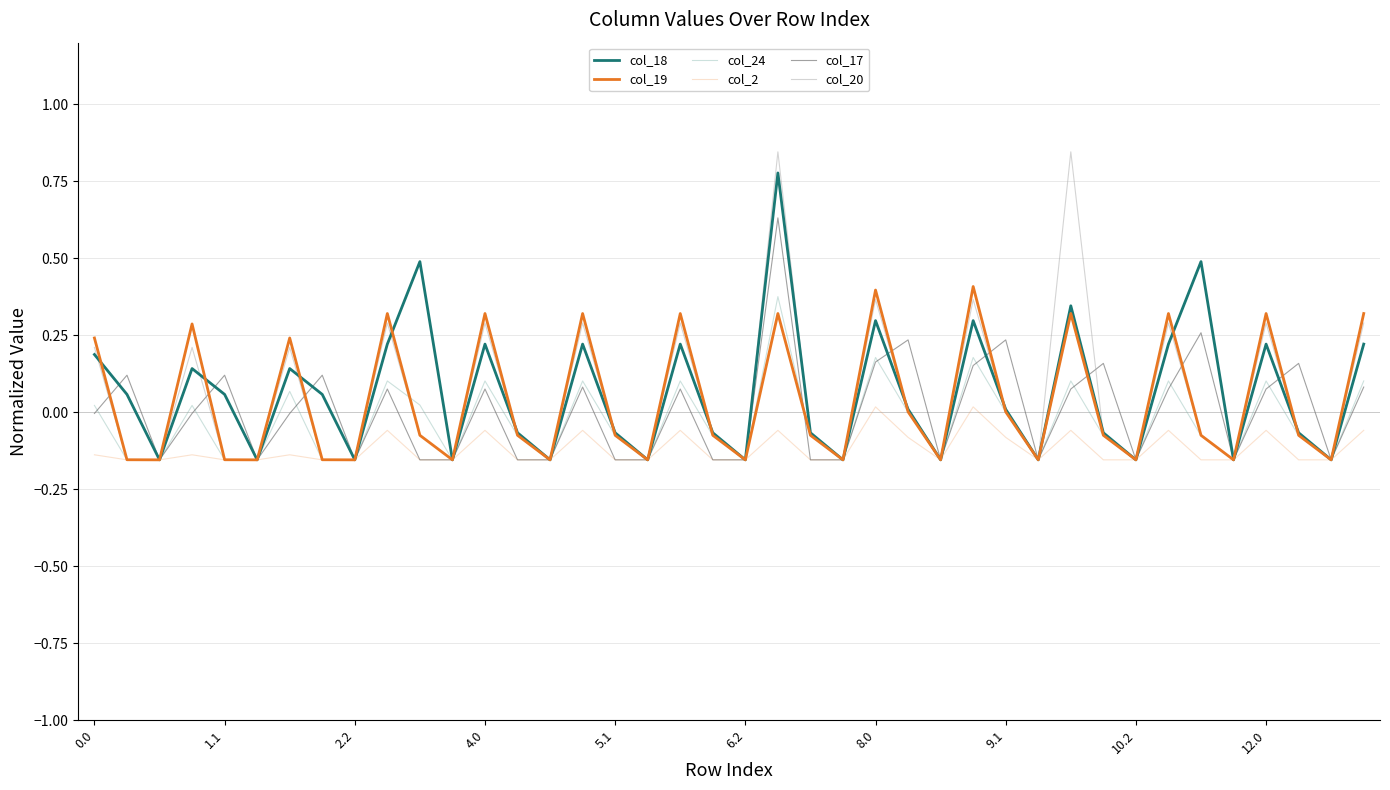

True or false: col_17 and col_2 intersect in this chart.

False